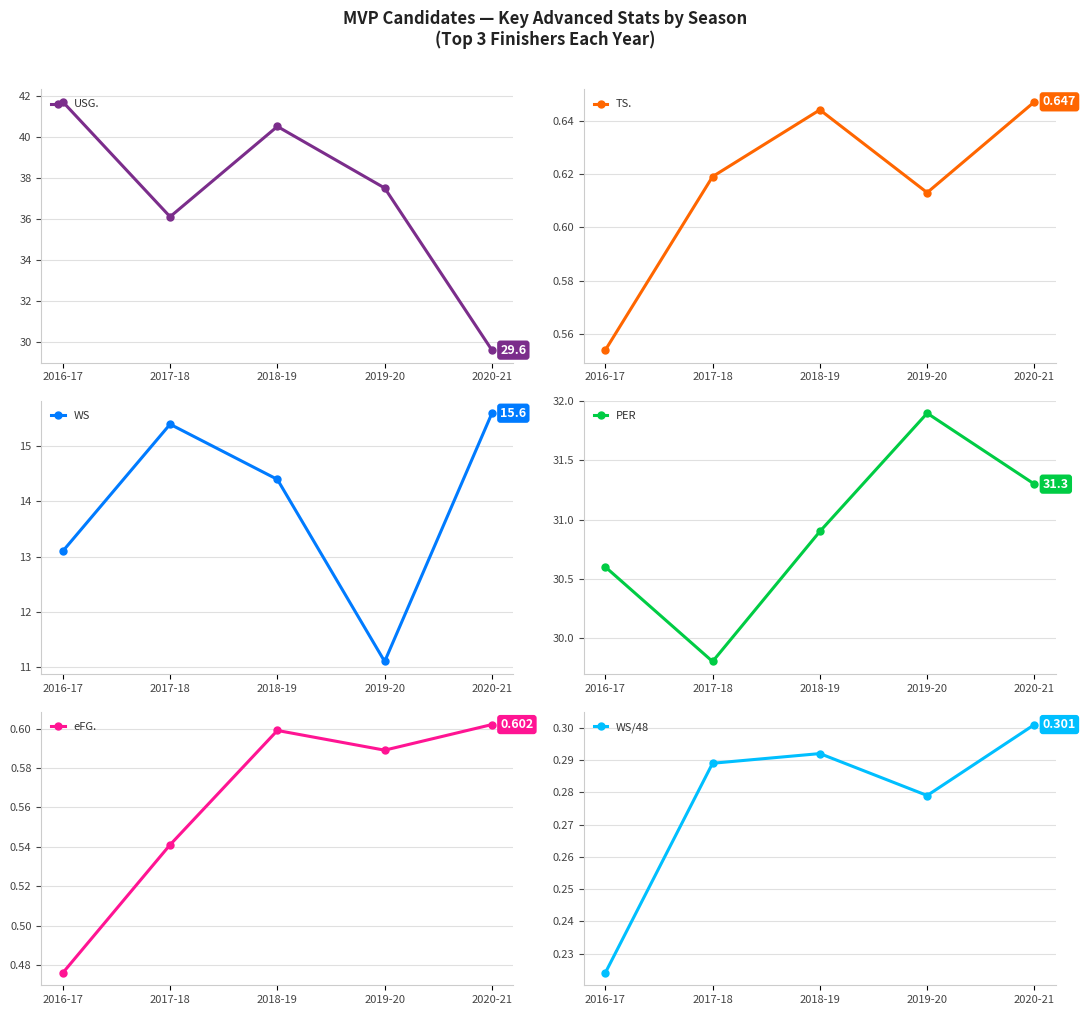

How many lines are shown in the chart?

6